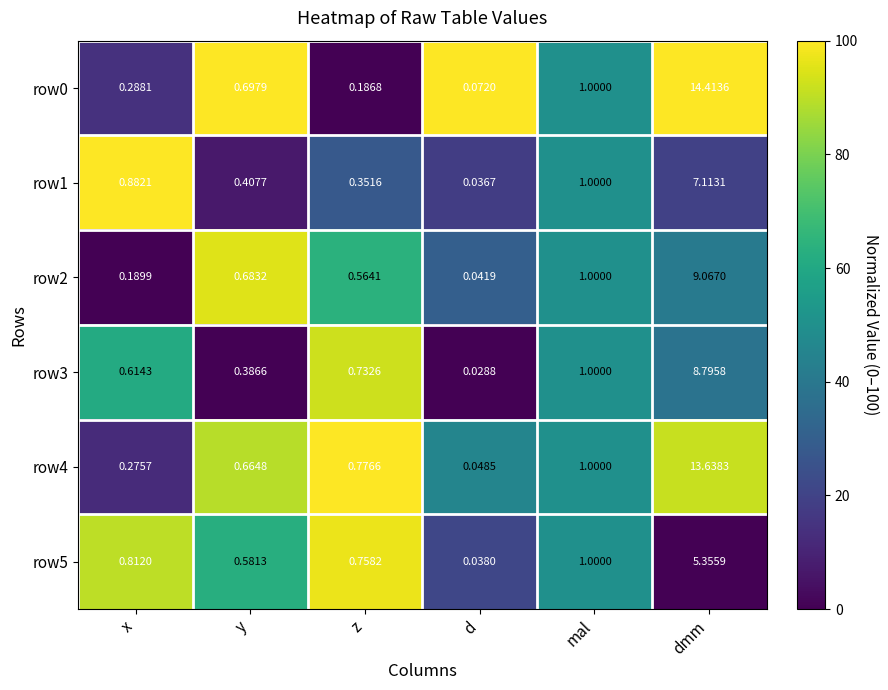

How many data points does each series have?

6